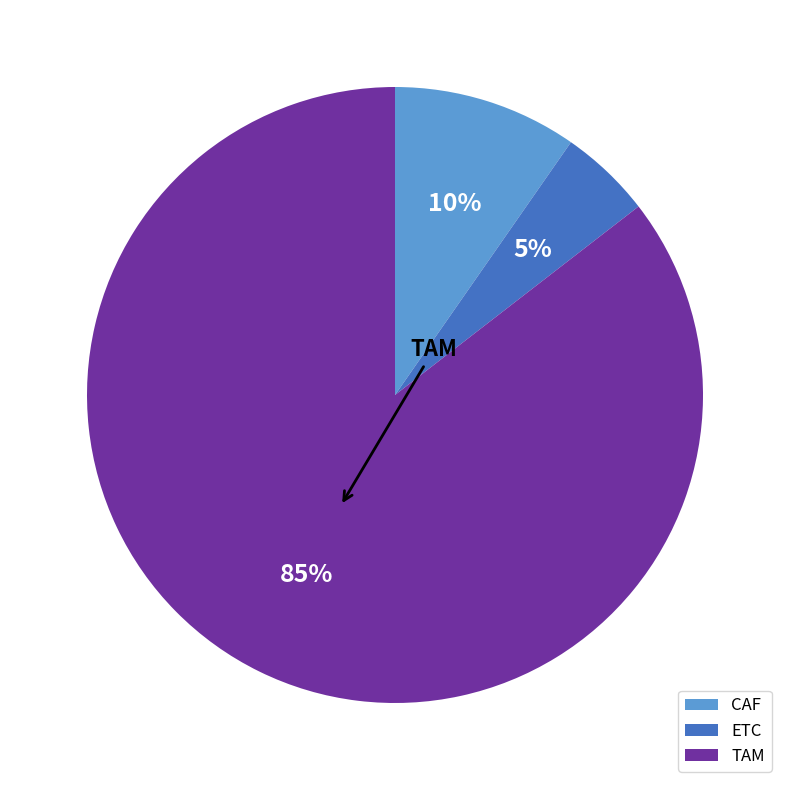

To the nearest percent, what is the average slice percentage?

33%